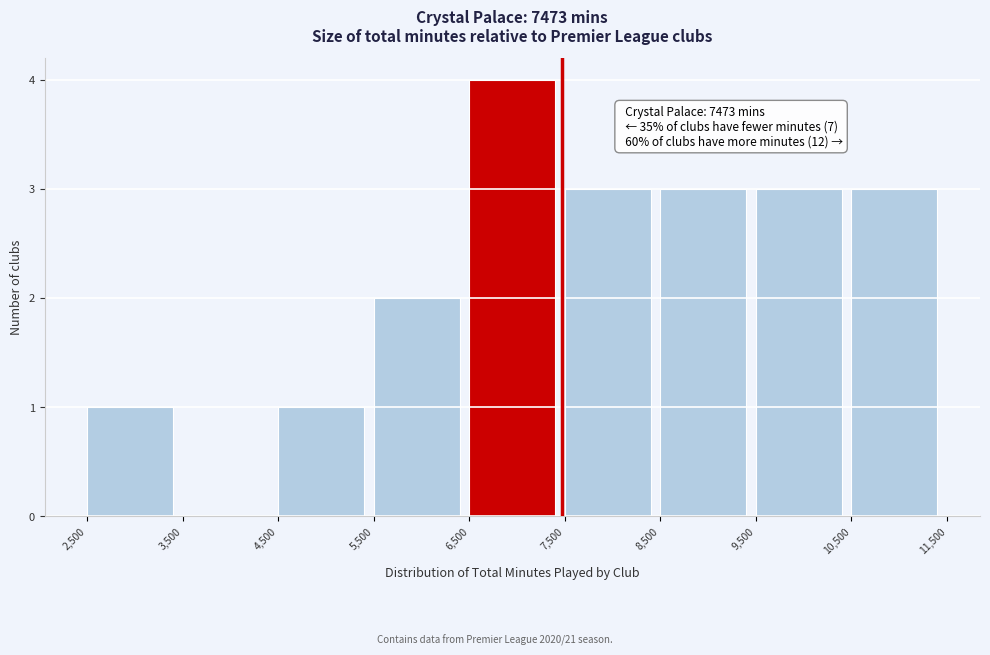

Over which range of the x-axis is the bar tallest?

6,500 to 7,500